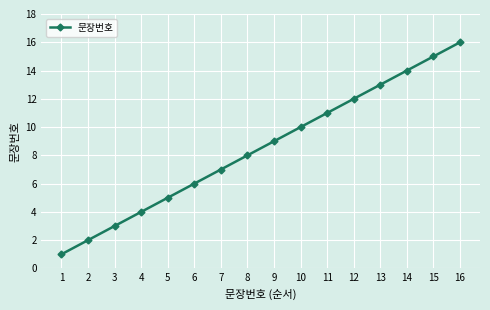

Reading right to left, extract all data points from this chart.

16	15	14	13	12	11	10	9	8	7	6	5	4	3	2	1